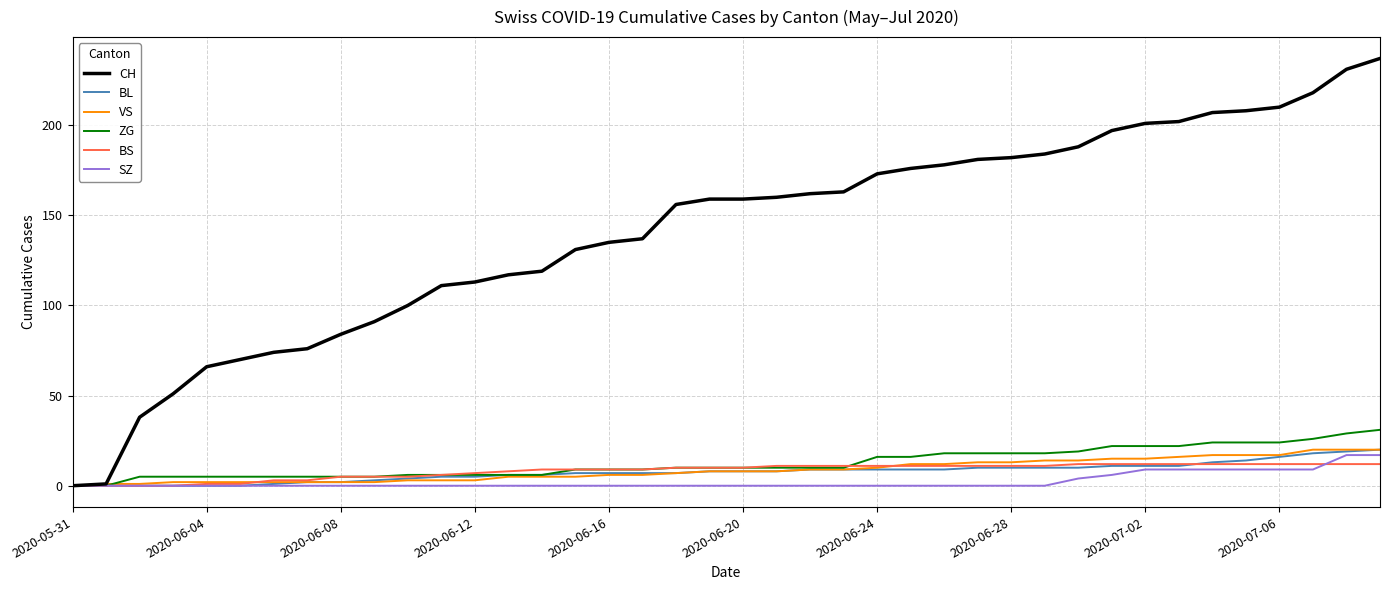

Which series ends up on top after the final intersection of BS and ZG?

ZG